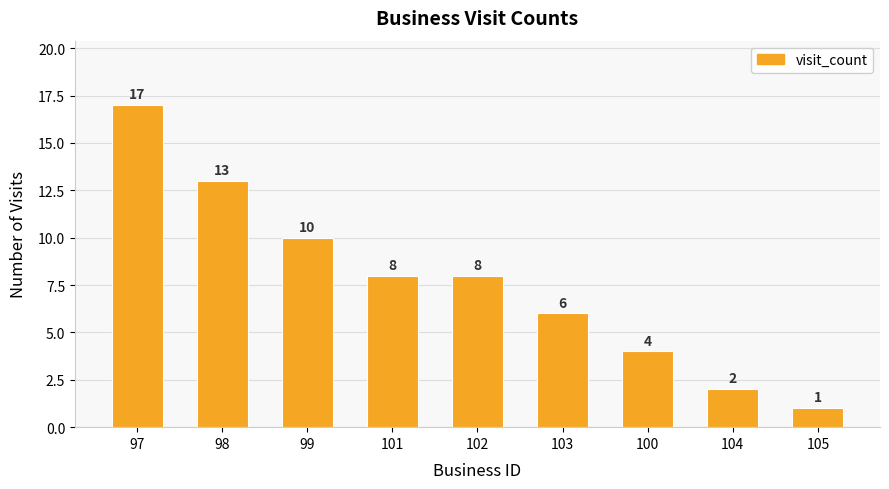

How many distinct data groups are displayed?

1